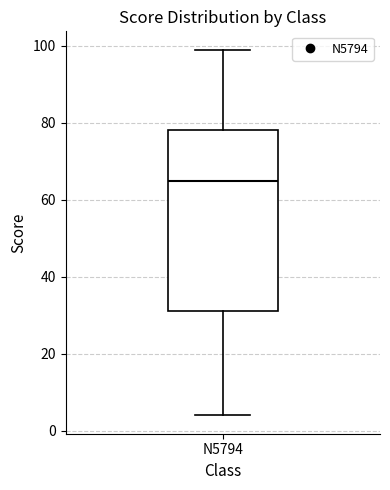

Transcribe this box plot: give where the median line is, the range the box spans, and where the two whiskers end, as read against the y-axis. The values are not printed on the chart, so give them approximately, as read against the axis.

median 66, box 32 to 78, whiskers 4 to 100